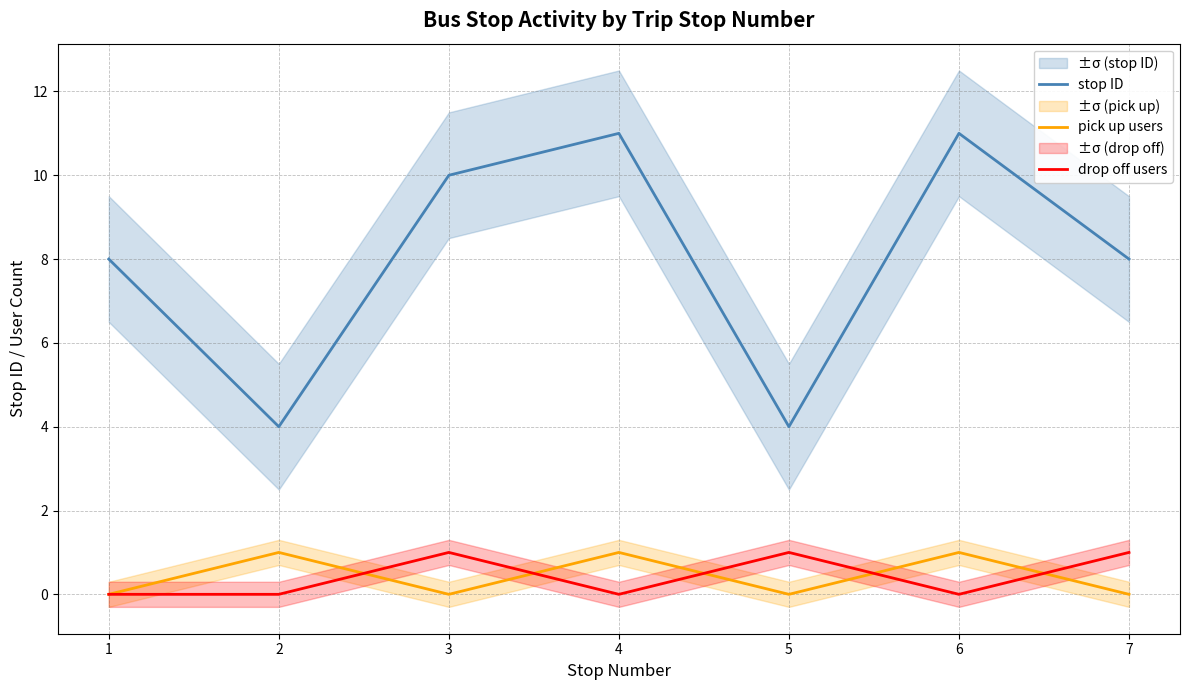

Which series changed the most between 1 and 7?

drop off users